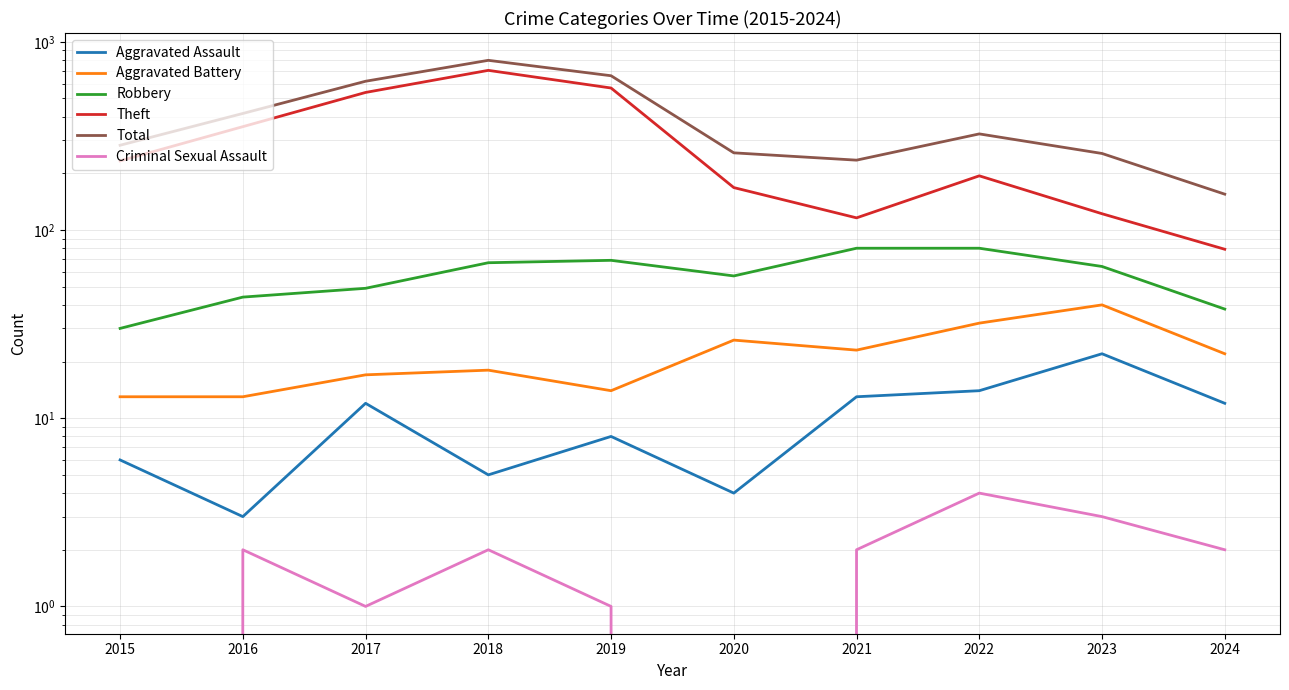

At how many categories does at least one series exceed 784?

1